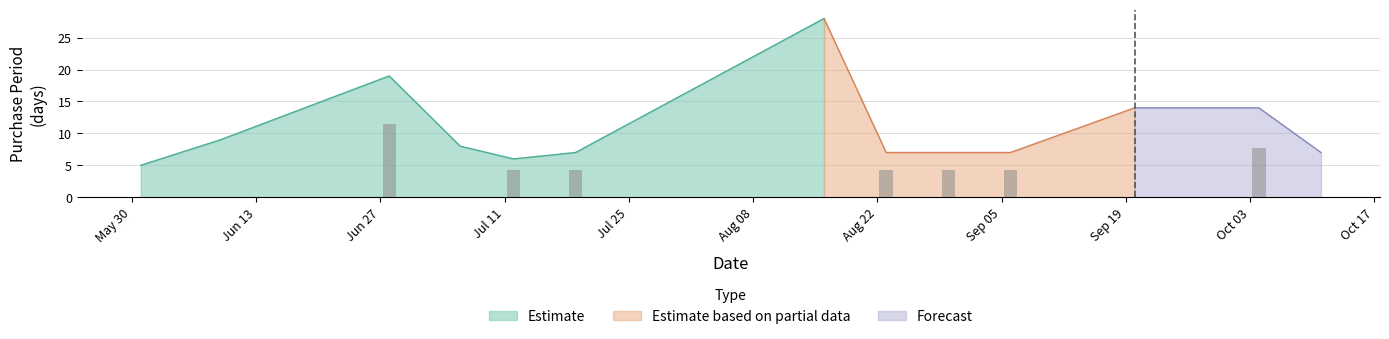

Between 2016-09-20 and 2016-07-12, which is larger?

2016-09-20